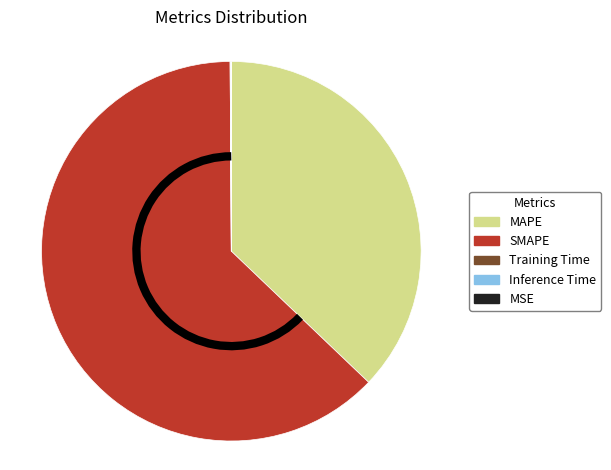

Which slice is the largest?

SMAPE